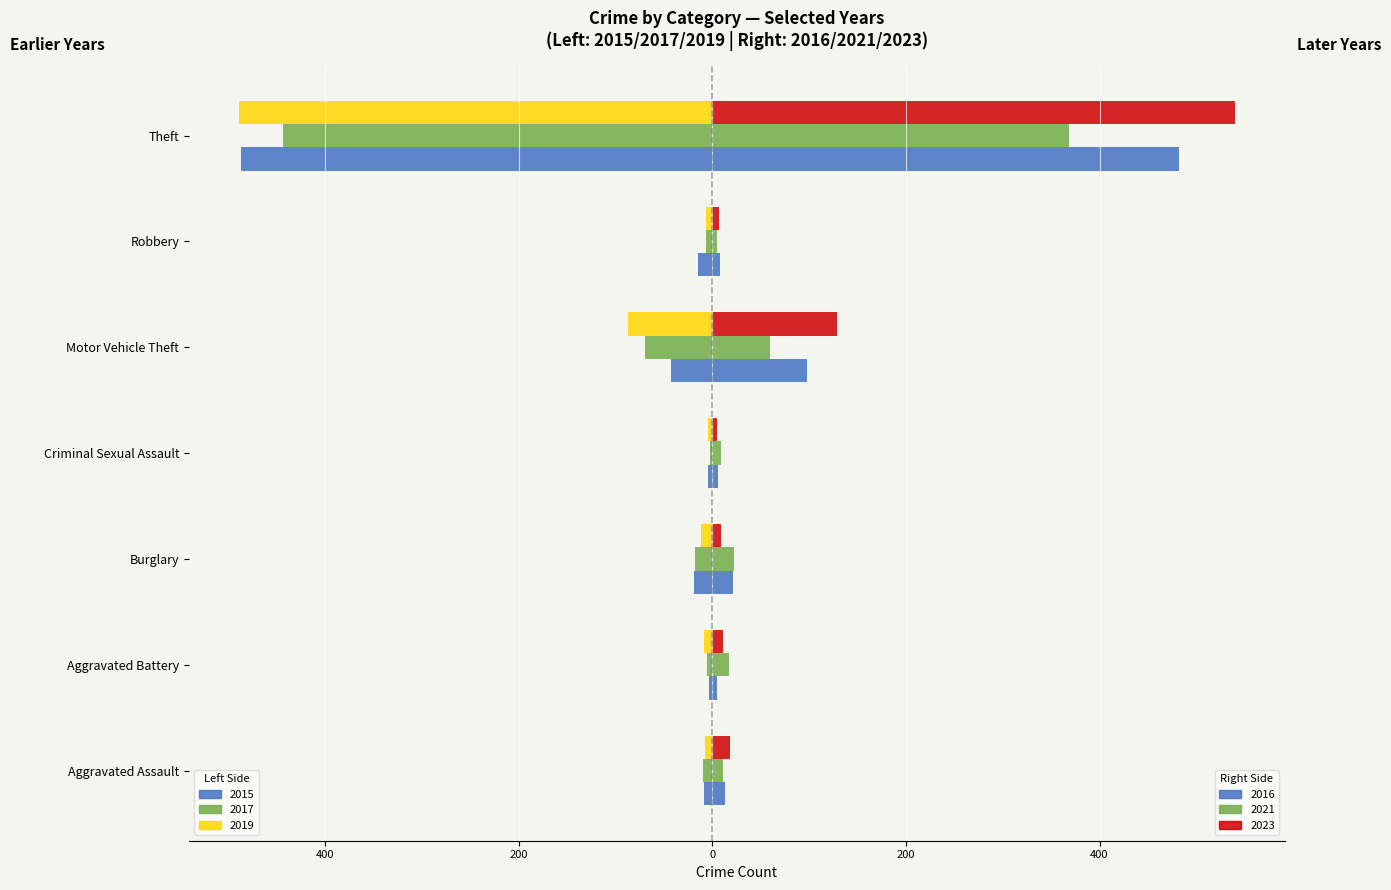

Reading left to right, transcribe all the data shown in this chart.

2015 (Left): -8	-3	-19	-4	-43	-15	-487
2017 (Left): -10	-5	-18	-2	-69	-6	-443
2019 (Left): -7	-8	-12	-4	-87	-6	-489
2016 (Right): 13	5	22	6	98	8	482
2021 (Right): 11	17	23	9	60	5	368
2023 (Right): 18	11	9	5	129	7	540